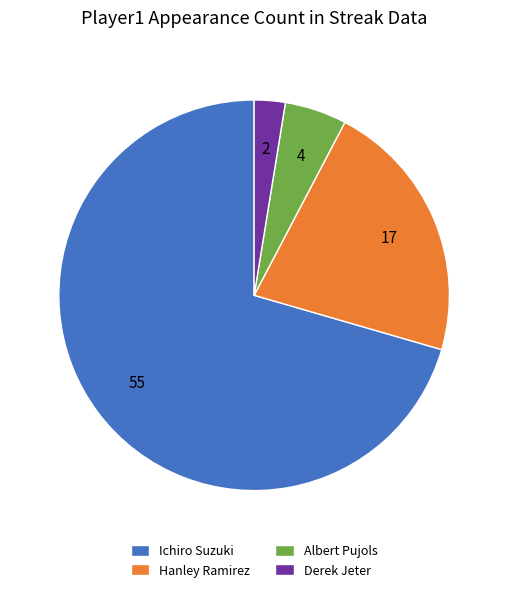

How many segments does this pie chart have?

4